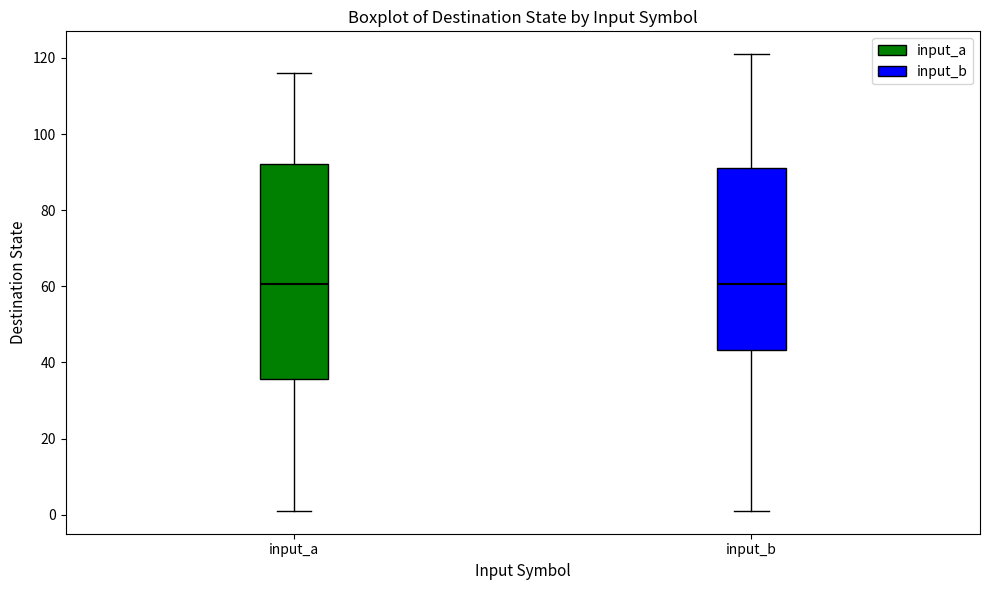

Reading left to right, read every box against the y-axis: the position of its median line, the range the box covers, and the ends of its whiskers. The values are not printed on the chart, so give them approximately, as read against the axis.

input_a: median 60, box 36 to 92, whiskers 2 to 116
input_b: median 60, box 44 to 92, whiskers 2 to 122